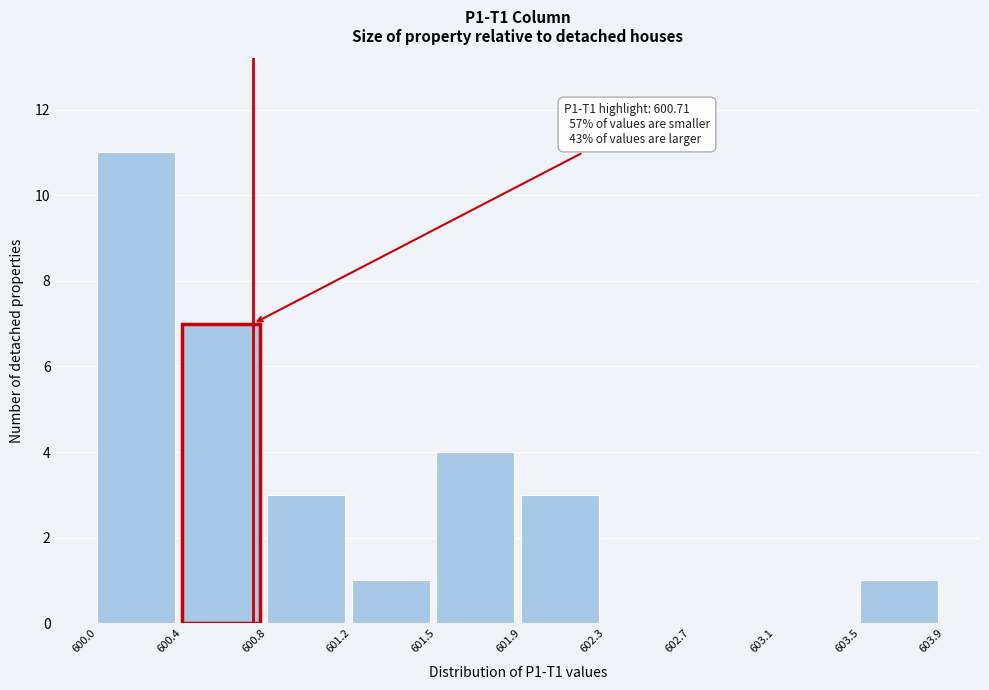

Reading left to right, what are all the values shown in this chart?

600.0=11	600.4=7	600.8=3	601.2=1	601.5=4	601.9=3	602.3=0	602.7=0	603.1=0	603.5=1